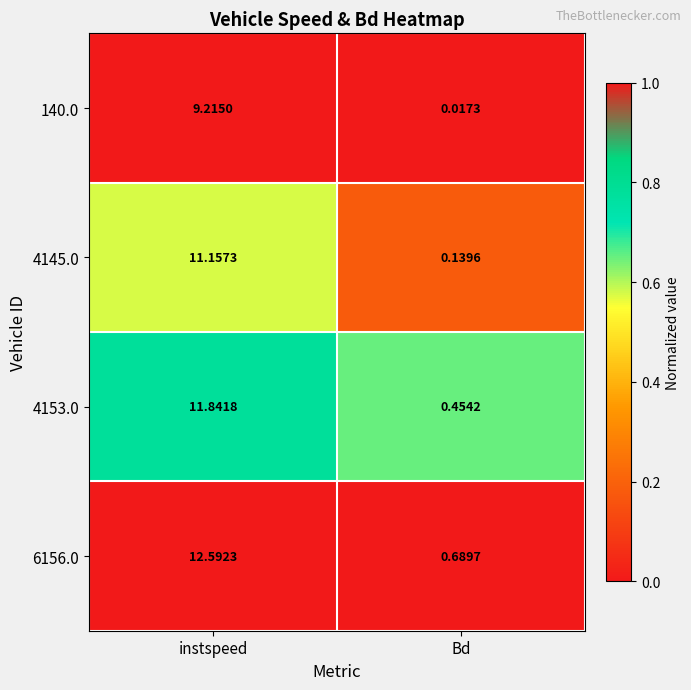

Where is 6156.0 nearest to the value 6?

Bd